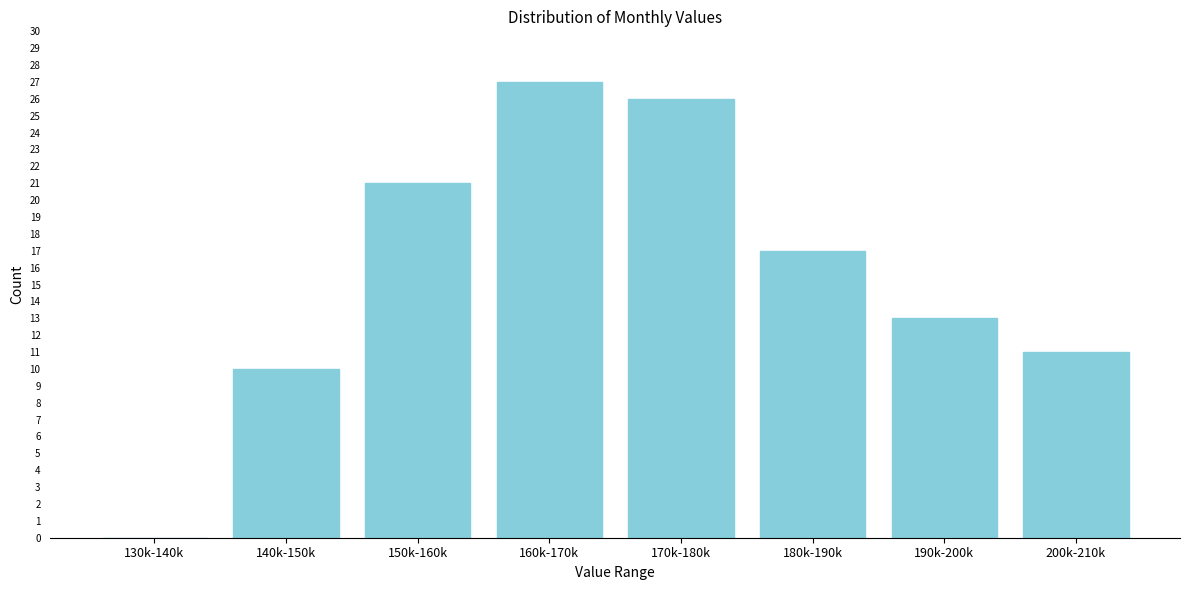

Reading left to right, what are all the values shown in this chart?

130k-140k=0	140k-150k=10	150k-160k=21	160k-170k=27	170k-180k=26	180k-190k=17	190k-200k=13	200k-210k=11